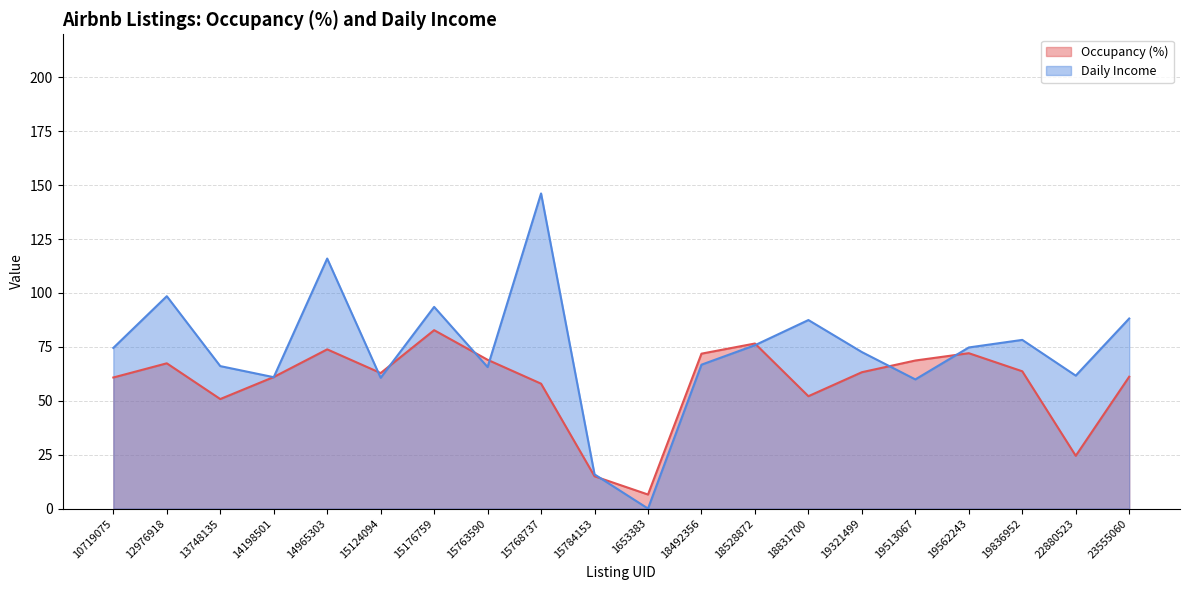

What is the difference between the Daily Income values at 1653383 and 19321499?

72.6